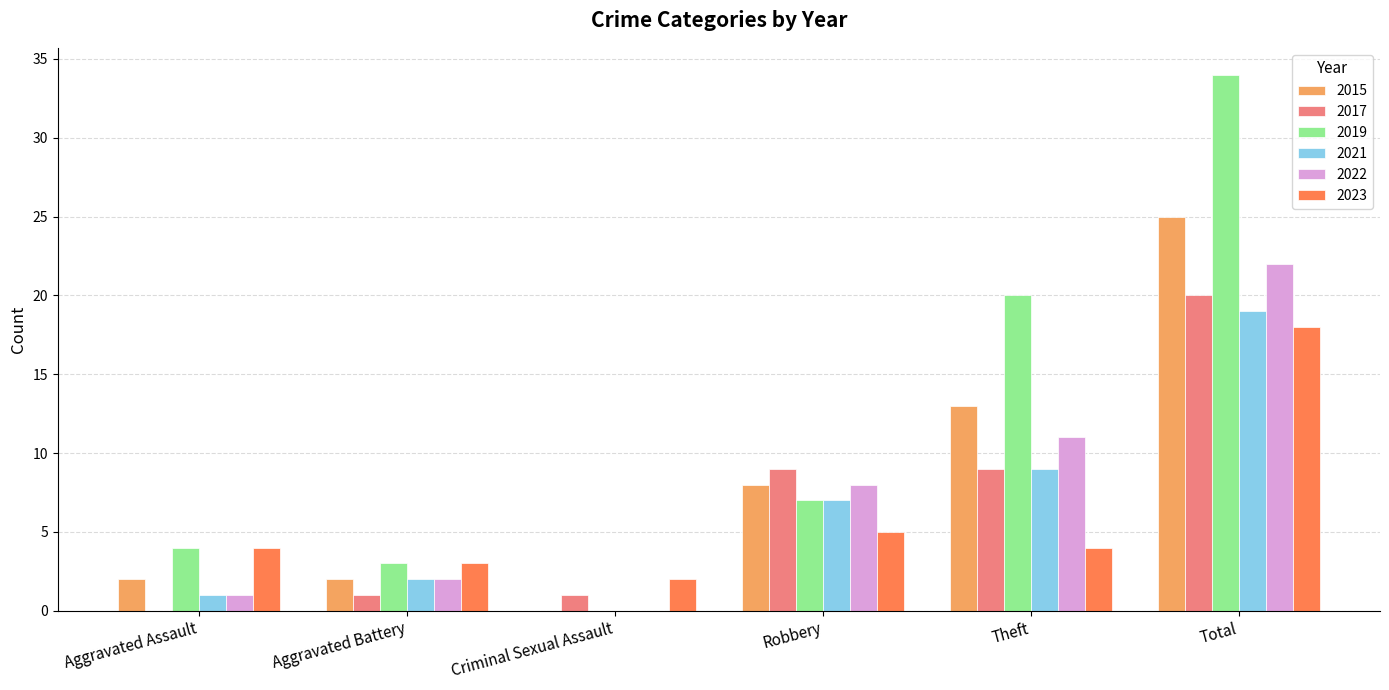

Which label corresponds to the largest value in the chart?

Total